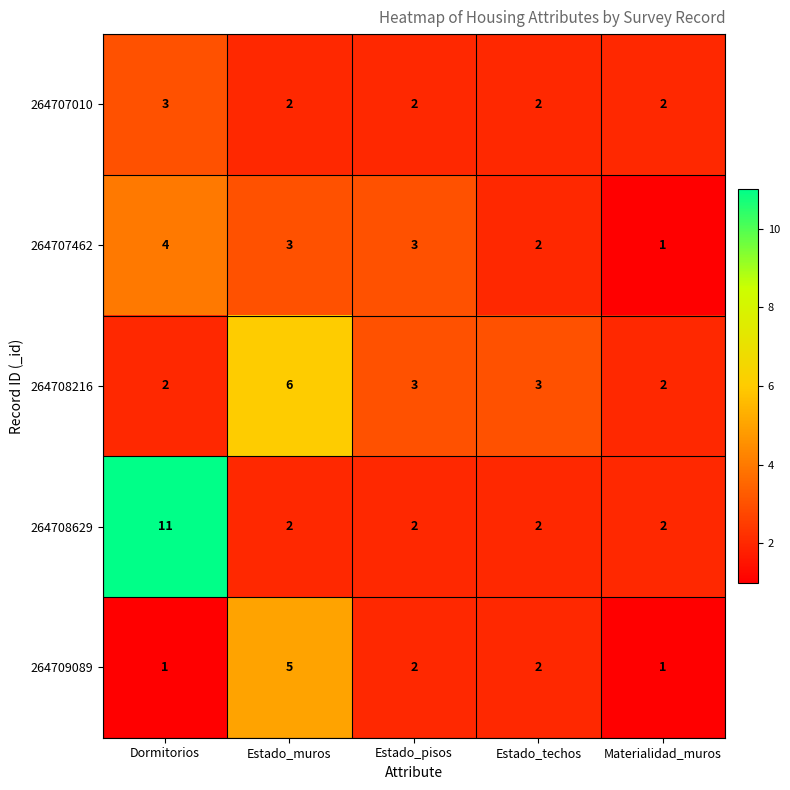

Where is 264707462 nearest to the value 2?

Estado_techos